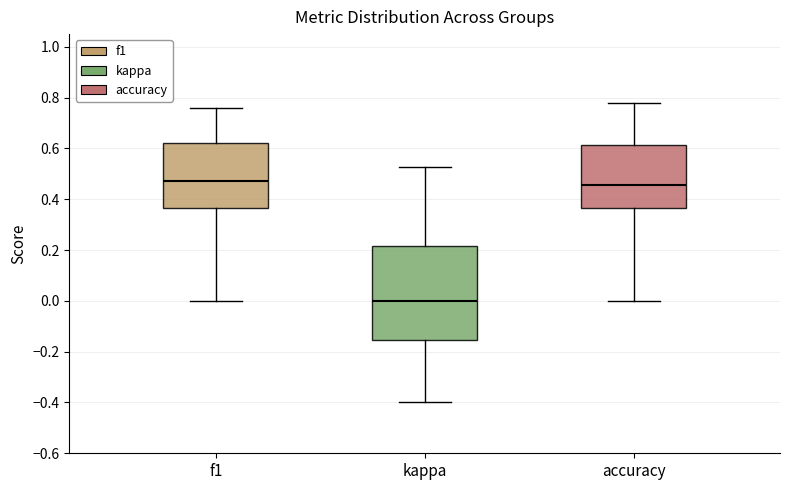

Reading left to right, transcribe this box plot: for each box, give where its median line is, the range the box spans, and where its two whiskers end, as read against the y-axis. The values are not printed on the chart, so give them approximately, as read against the axis.

f1: median 0.48, box 0.36 to 0.62, whiskers 0.00 to 0.76
kappa: median 0.00, box -0.16 to 0.22, whiskers -0.40 to 0.52
accuracy: median 0.46, box 0.36 to 0.62, whiskers 0.00 to 0.78